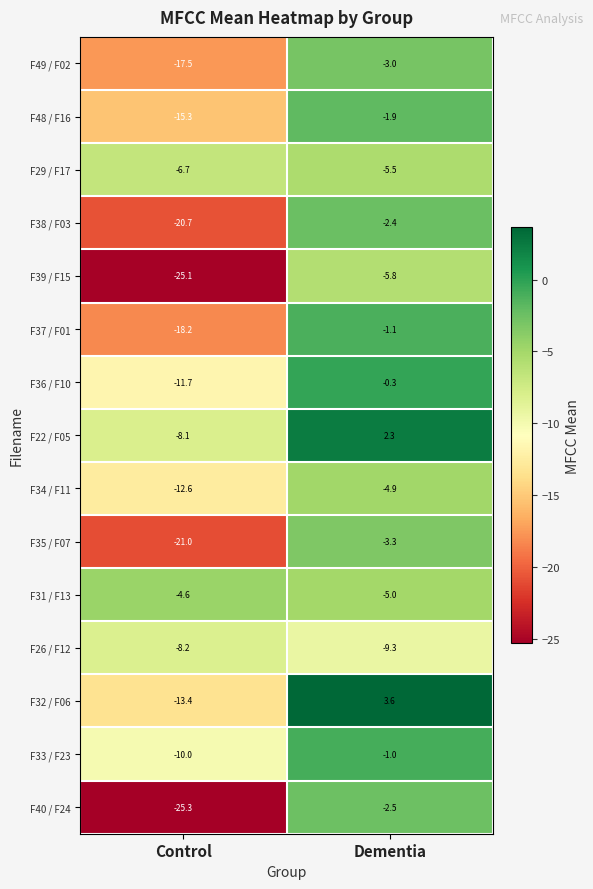

What is the sum of all F48 / F16 values?

-17.2